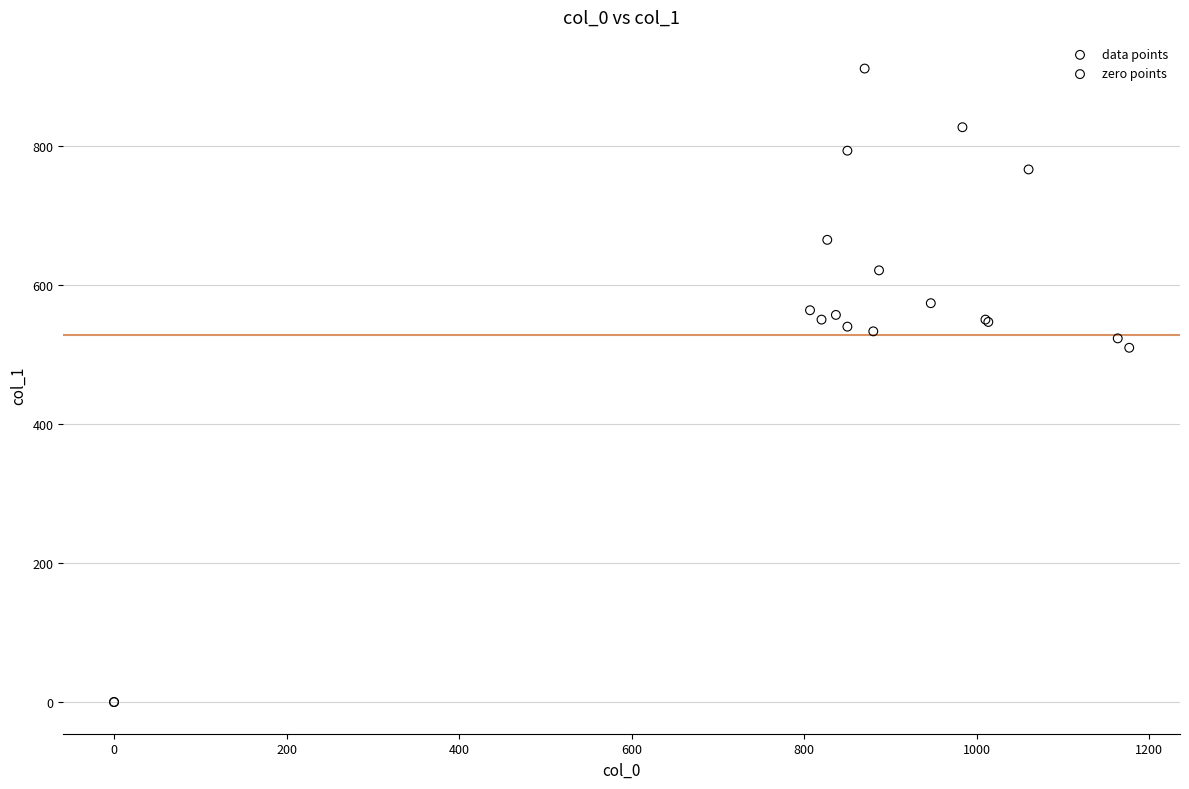

Which series contains the lowest Y value?

zero points